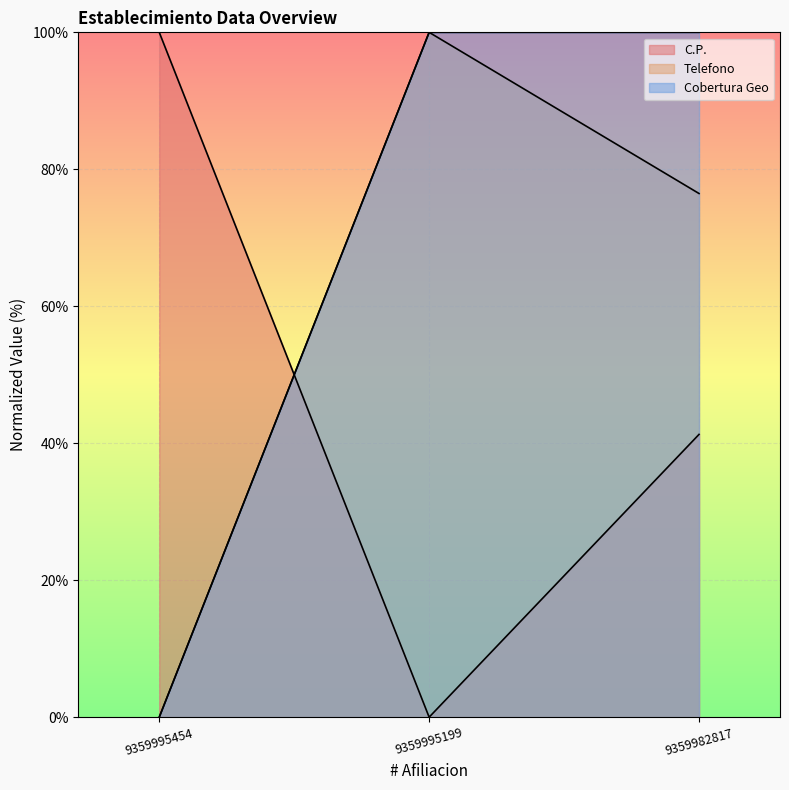

The value of Telefono at 9359995199 is 100.0. True or false?

True